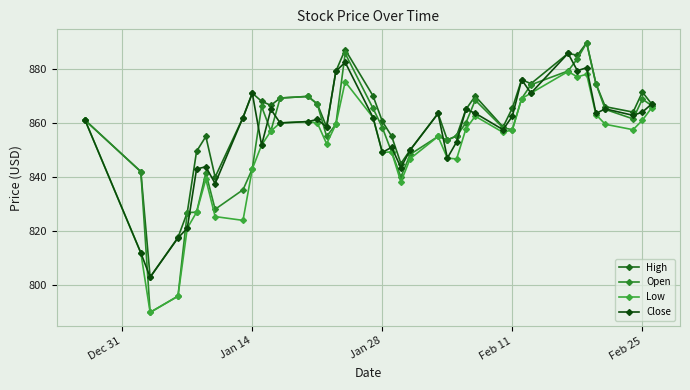

Is this an area chart (filled region under the line)?

No